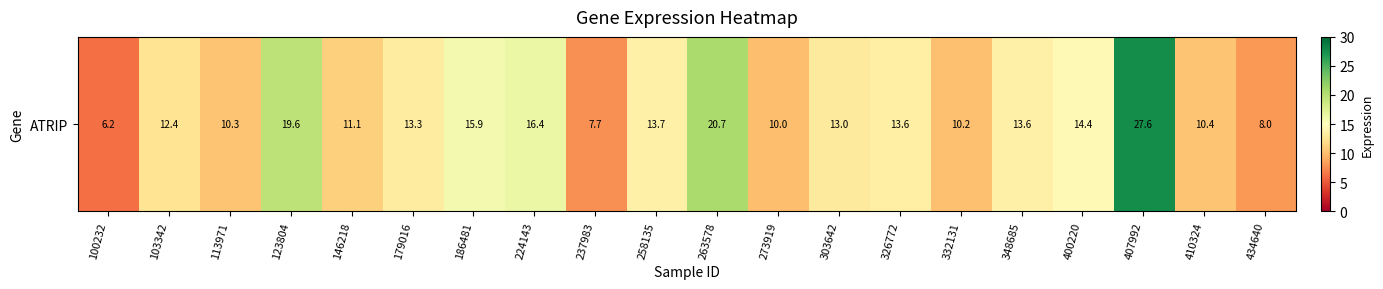

The value at 186481 is 22.3. True or false?

False